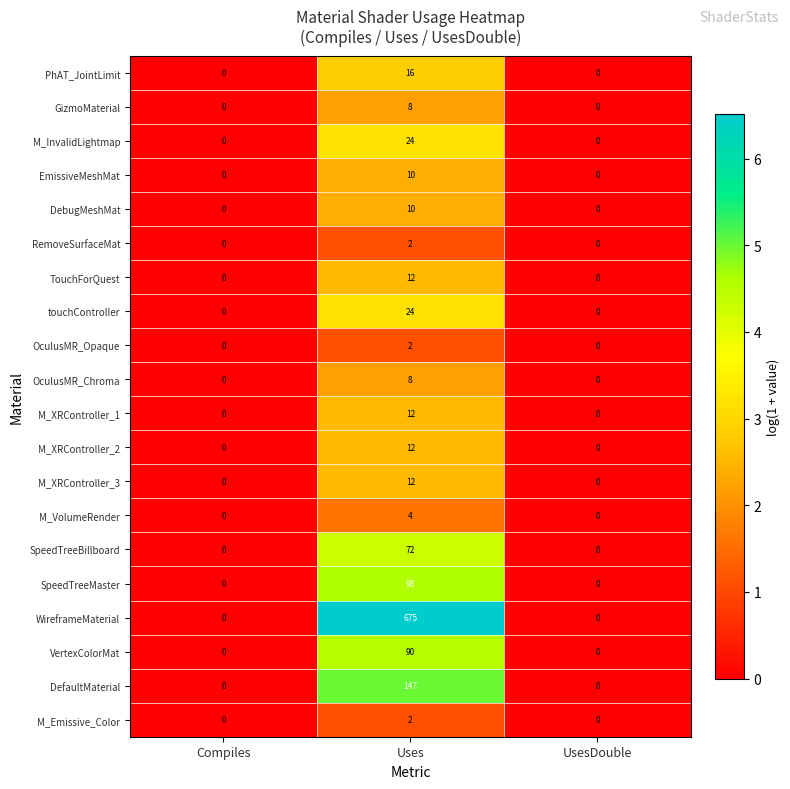

What is the highest value of the OculusMR_Chroma series?

8